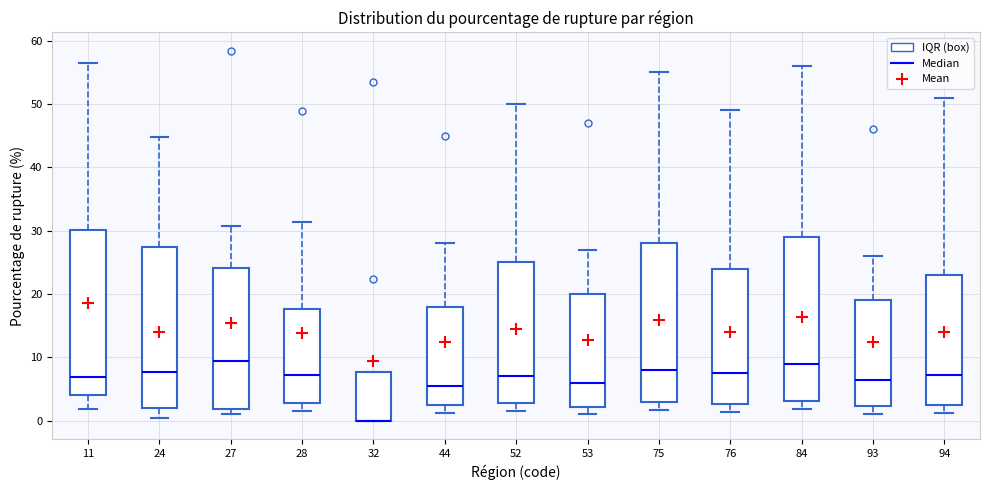

Reading left to right, transcribe this box plot: for each box, give where its median line is, the range the box spans, and where its two whiskers end, as read against the y-axis. The values are not printed on the chart, so give them approximately, as read against the axis.

11: median 7, box 4 to 30, whiskers 2 to 56
24: median 8, box 2 to 27, whiskers 0 to 45
27: median 9, box 2 to 24, whiskers 1 to 31
28: median 7, box 3 to 18, whiskers 2 to 31
32: median 0 (drawn on the box's lower edge), box 0 to 8, whiskers 0 to 8
44: median 6, box 3 to 18, whiskers 1 to 28
52: median 7, box 3 to 25, whiskers 2 to 50
53: median 6, box 2 to 20, whiskers 1 to 27
75: median 8, box 3 to 28, whiskers 2 to 55
76: median 8, box 3 to 24, whiskers 1 to 49
84: median 9, box 3 to 29, whiskers 2 to 56
93: median 7, box 2 to 19, whiskers 1 to 26
94: median 7, box 2 to 23, whiskers 1 to 51